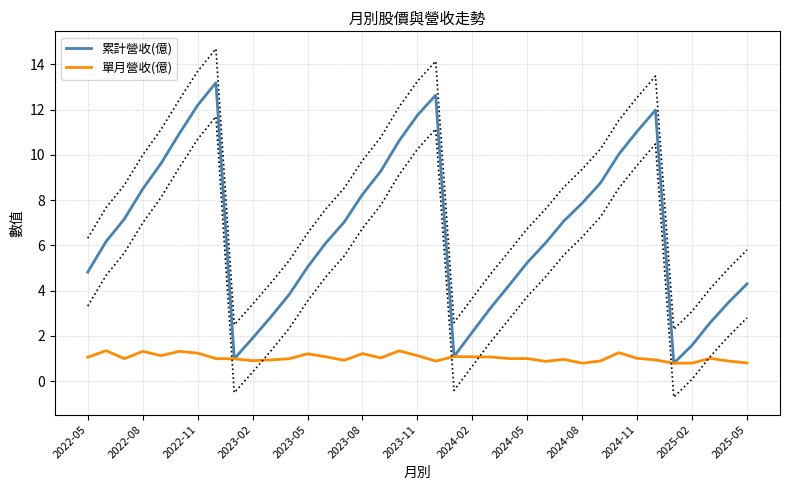

What is the maximum value for 單月營收(億)?

1.4